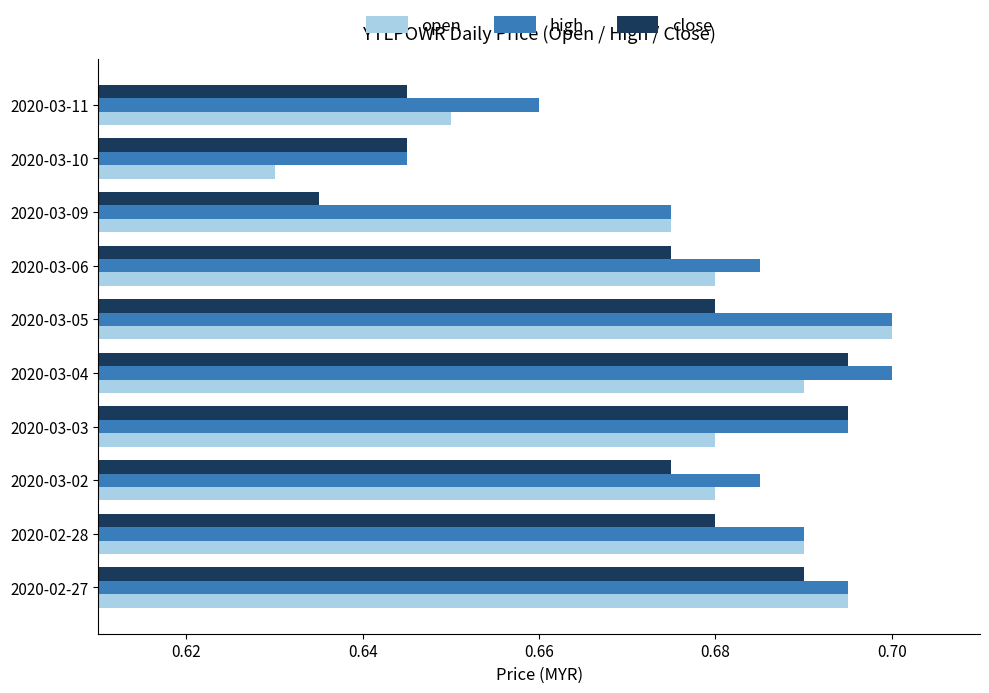

Rank the series by their average value, from lowest to highest.

close, open, high